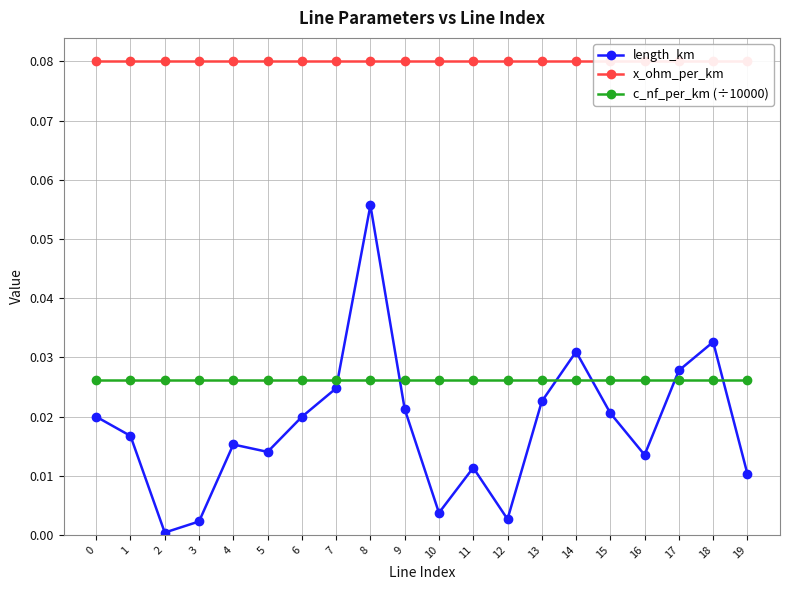

Which has a higher value, 19 or 3?

19